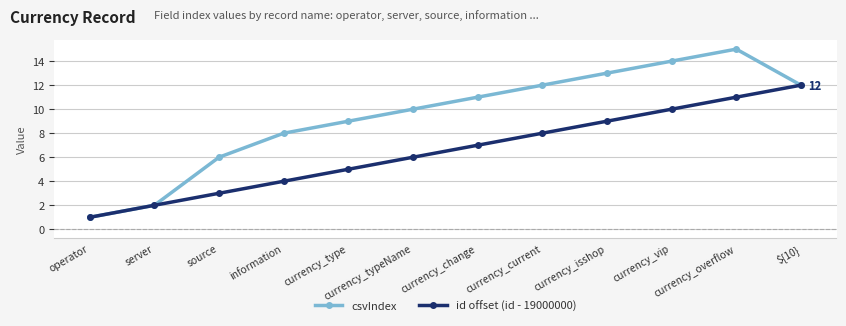

Which category has the lowest value in the id offset (id - 19000000) series?

operator